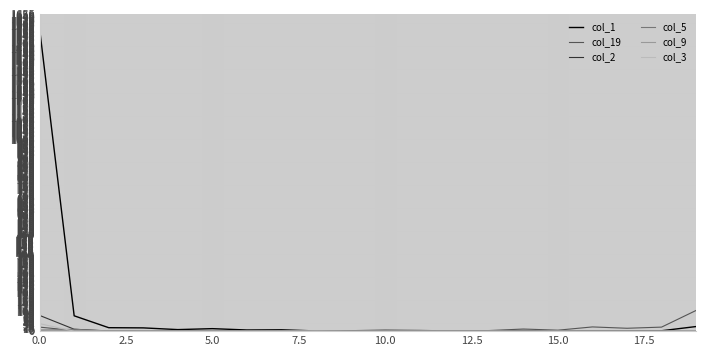

At how many categories does at least one series exceed 968?

1